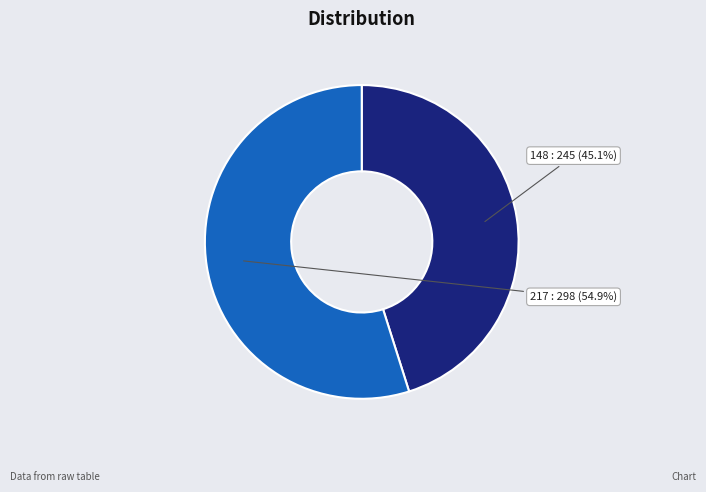

What percentage do 148 and 217 together represent?

100.0%